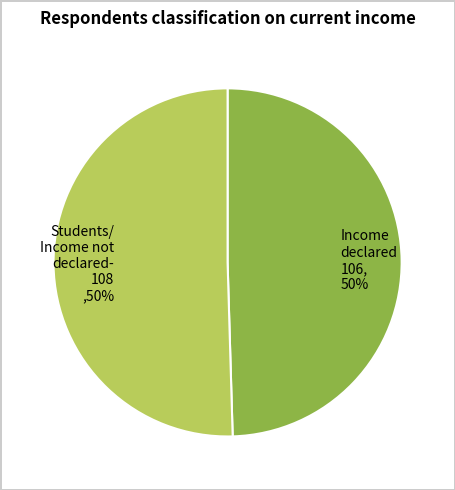

Do Students/ Income not declared- 108 ,50% and Income declared 106, 50% together represent more than half of the pie?

Yes